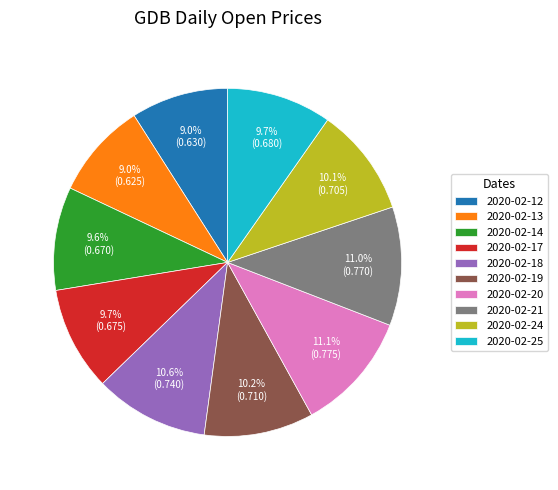

To the nearest percent, what portion does 2020-02-14 represent?

10%